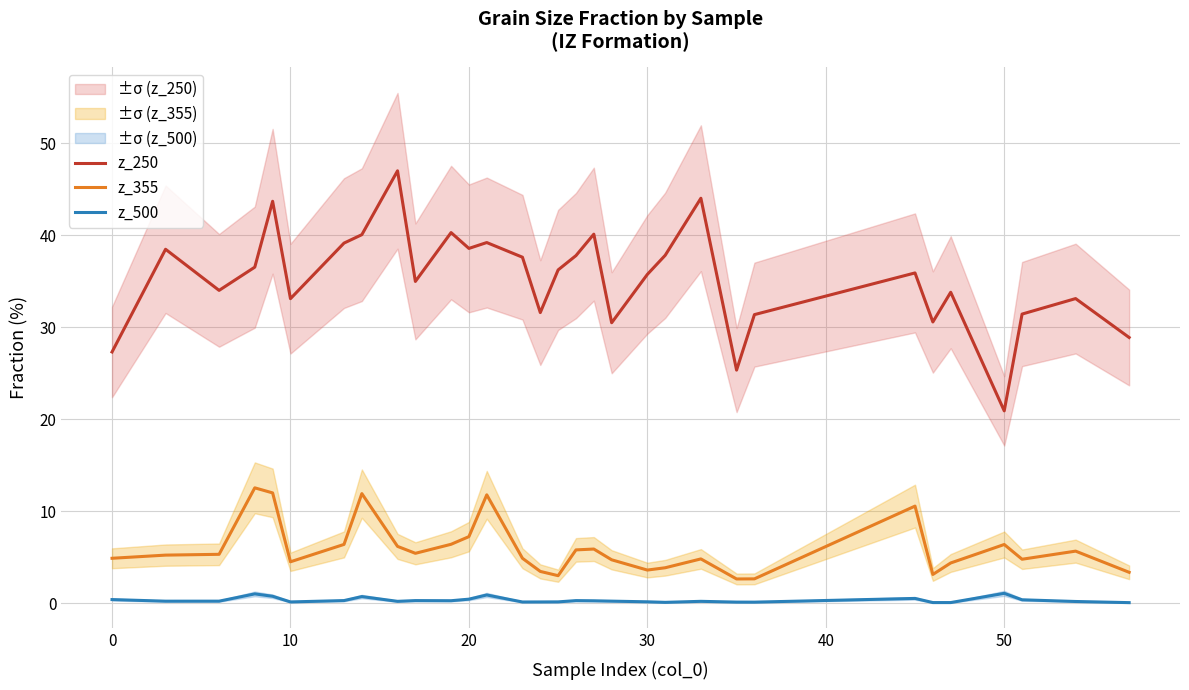

What is the sum of all z_250 values?

1095.0